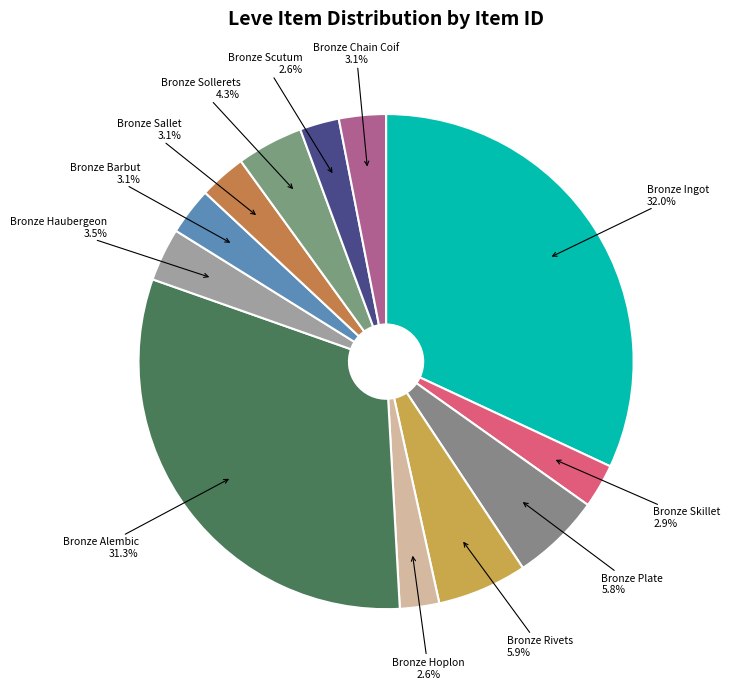

Which slice is the smallest?

Bronze Hoplon